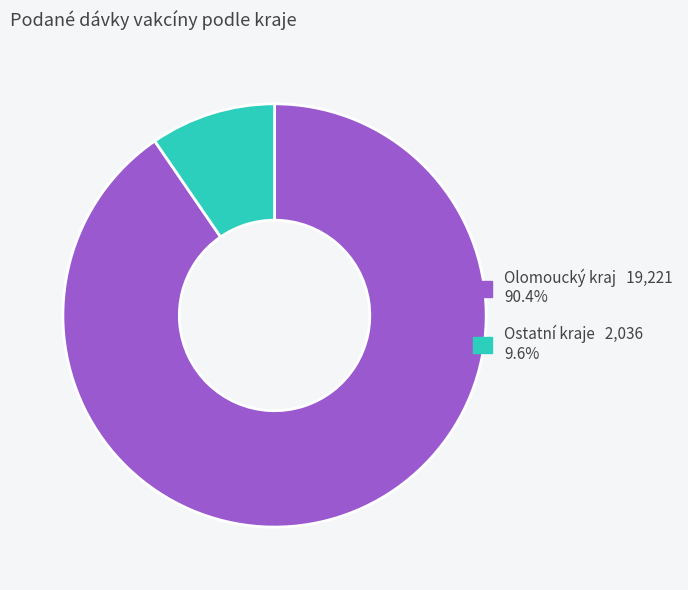

Is there a majority slice in this chart?

Yes